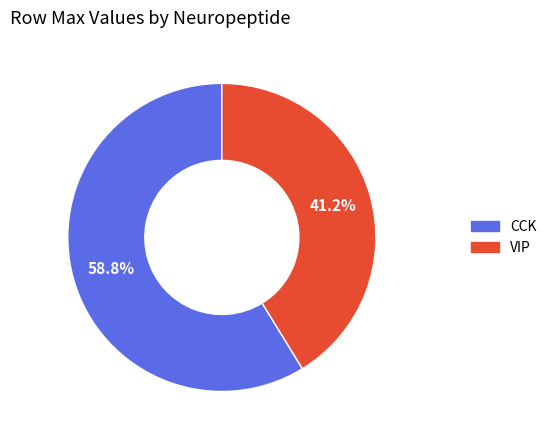

Which slice is the smallest?

VIP